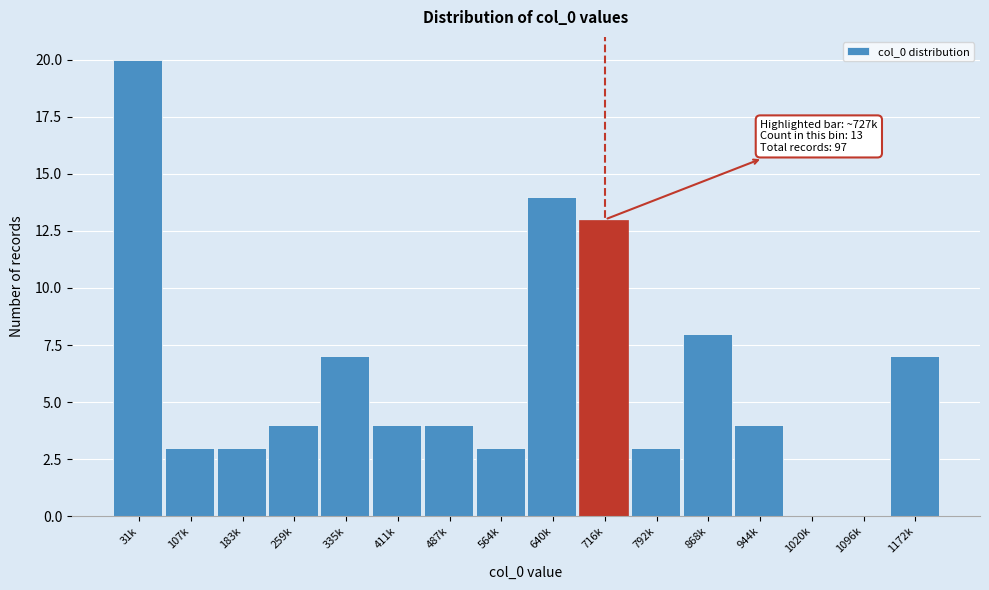

Reading left to right, transcribe all the data shown in this chart.

31k=20	107k=3	183k=3	259k=4	335k=7	411k=4	487k=4	564k=3	640k=14	716k=13	792k=3	868k=8	944k=4	1020k=0	1096k=0	1172k=7